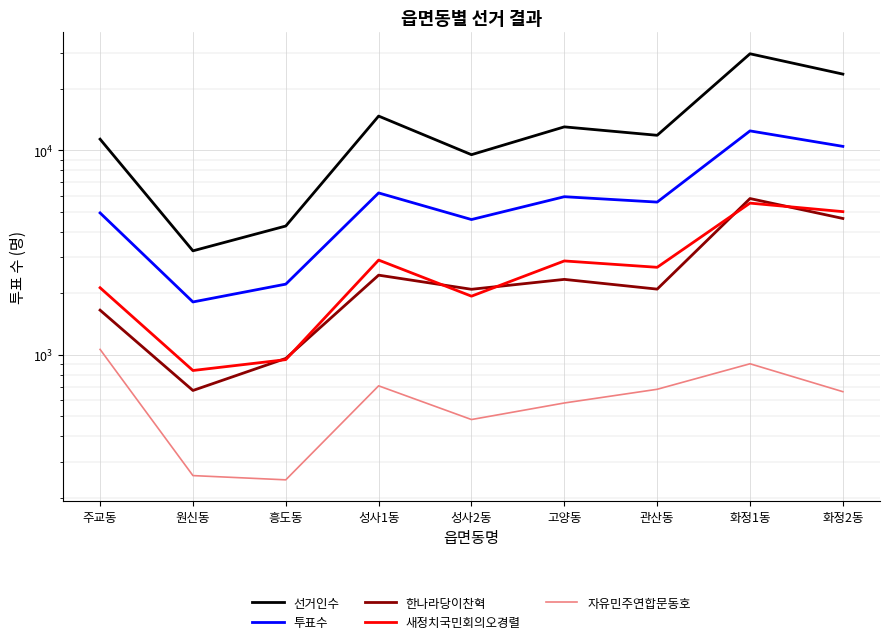

What is the label of the 6th point from the left?

고양동